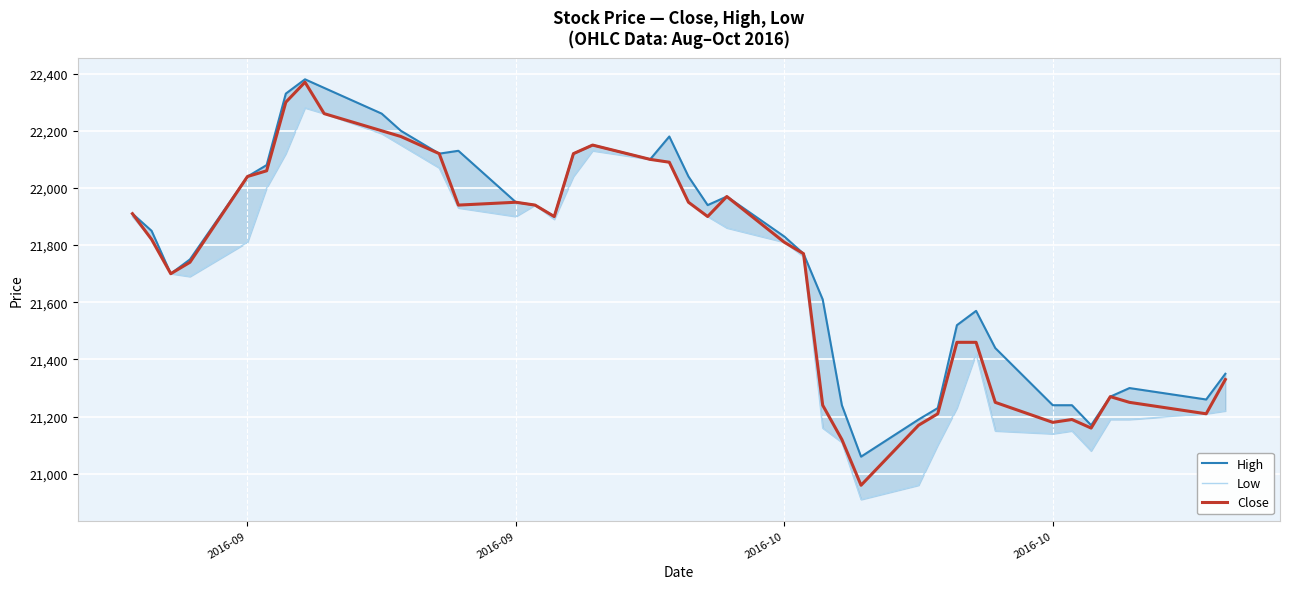

Reading left to right, list all the values displayed in this chart.

High: 21910	21850	21700	21750	22040	22080	22330	22380	22350	22260	22200	22120	22130	21950	21940	21900	22120	22150	22100	22180	22040	21940	21970	21830	21770	21610	21240	21060	21190	21230	21520	21570	21440	21240	21240	21170	21270	21300	21260	21350
Low: 21900	21820	21700	21690	21810	22000	22120	22280	22260	22190	22150	22070	21930	21900	21940	21890	22040	22130	22100	22090	21950	21900	21860	21810	21760	21160	21110	20910	20960	21100	21230	21420	21150	21140	21150	21080	21190	21190	21210	21220
Close: 21910	21820	21700	21740	22040	22060	22300	22370	22260	22200	22180	22120	21940	21950	21940	21900	22120	22150	22100	22090	21950	21900	21970	21810	21770	21240	21120	20960	21170	21210	21460	21460	21250	21180	21190	21160	21270	21250	21210	21330